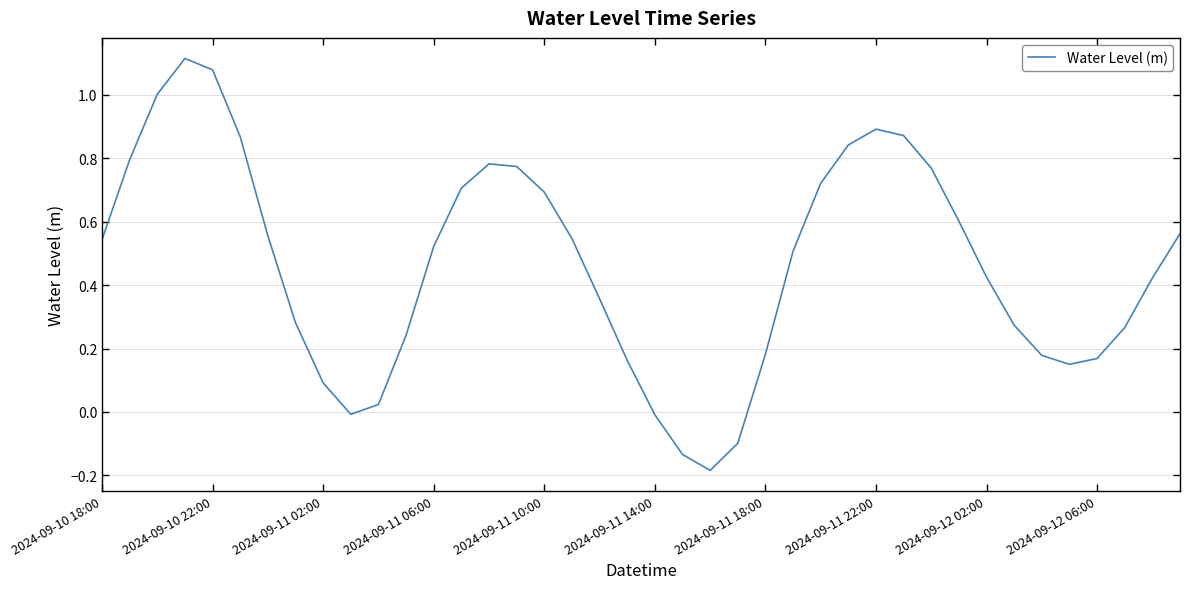

What is the difference between the maximum and minimum values?

1.3